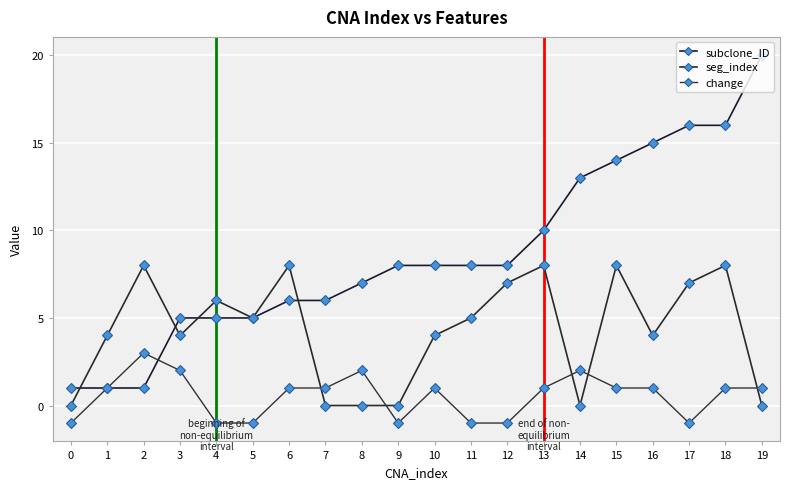

What is the sum of the seg_index values at 19 and 3?

4